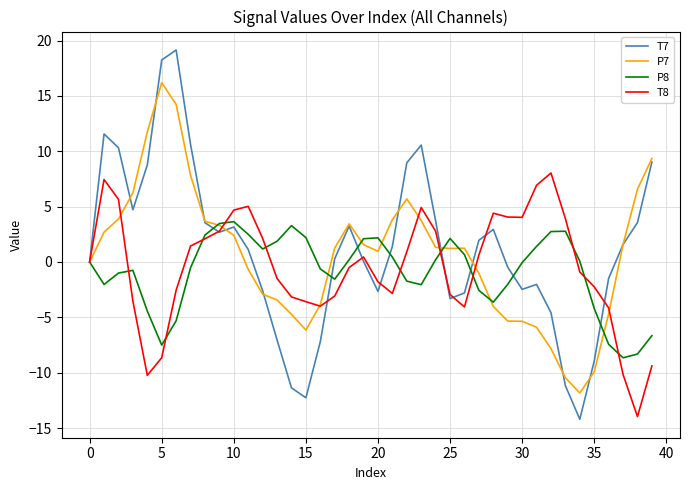

Which series has the largest total across all categories?

T7